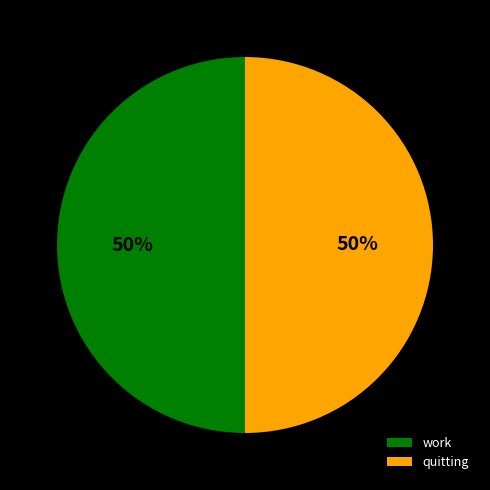

Combined, do work and quitting account for over 50%?

Yes